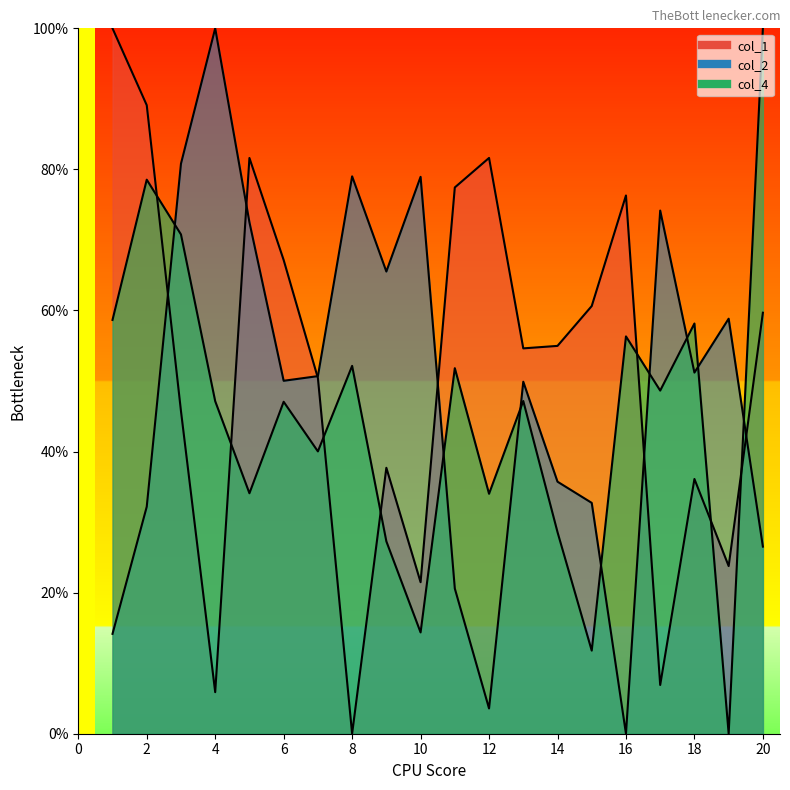

What are all the series names shown in the legend?

col_1, col_2, col_4